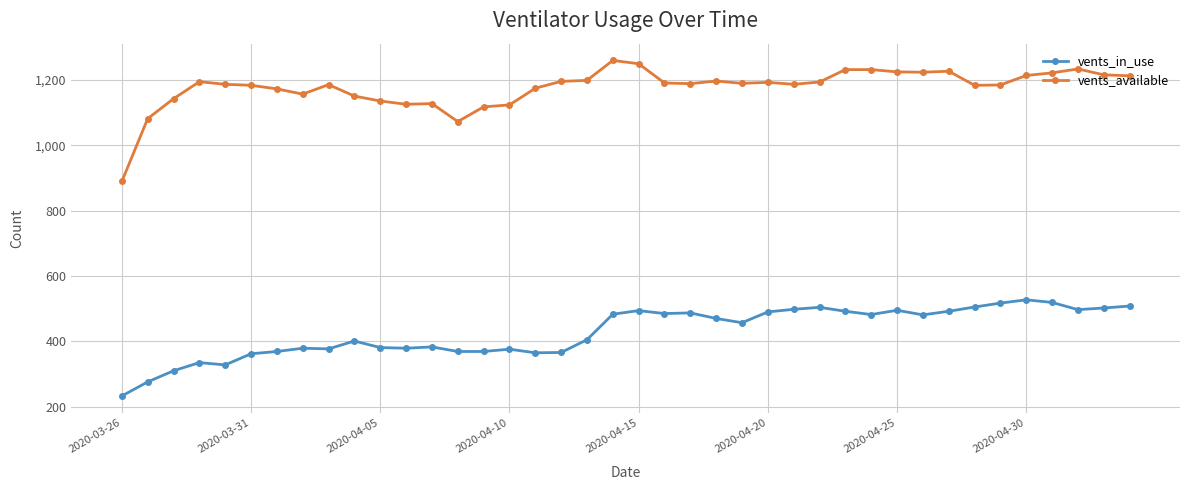

What is the smallest value displayed?

233